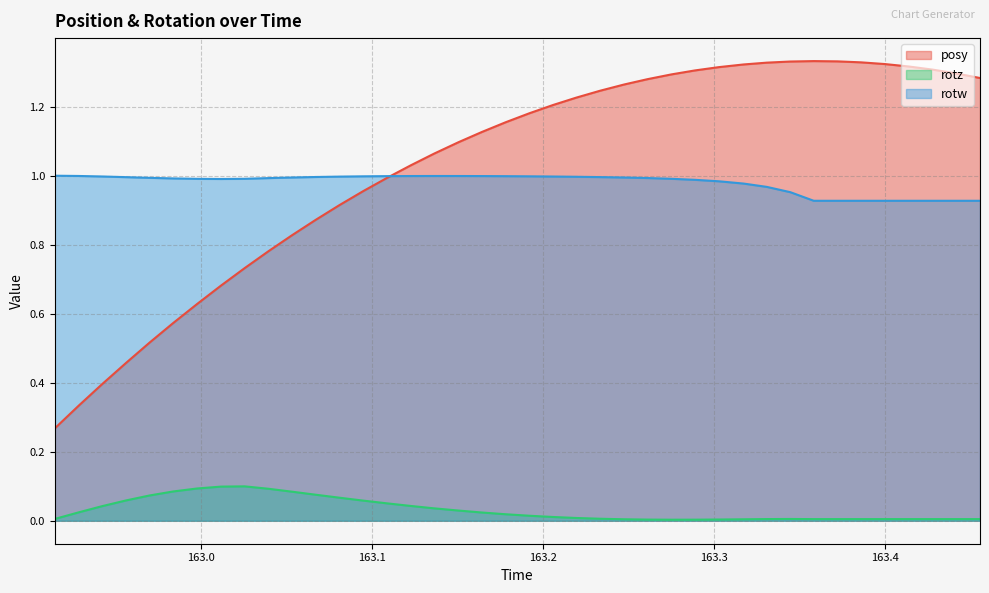

At which label is rotw closest to 0?

163.3584